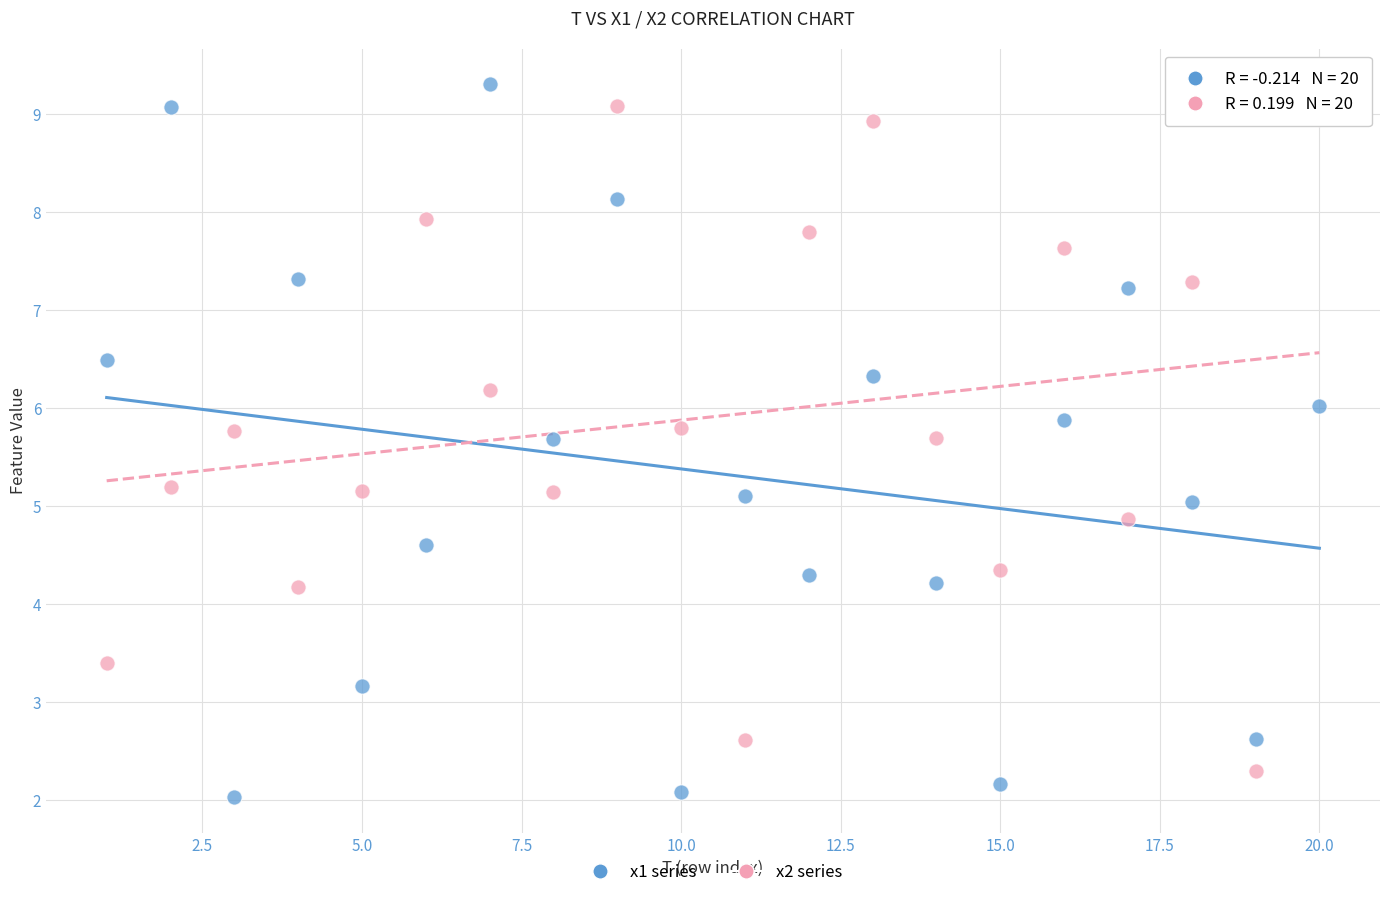

Across all data points, what is the range of X values (max minus min)?

19.0